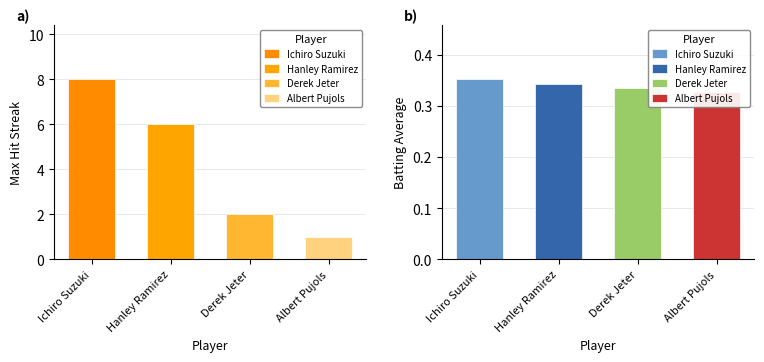

Which series has the largest range (max minus min)?

Max Streak